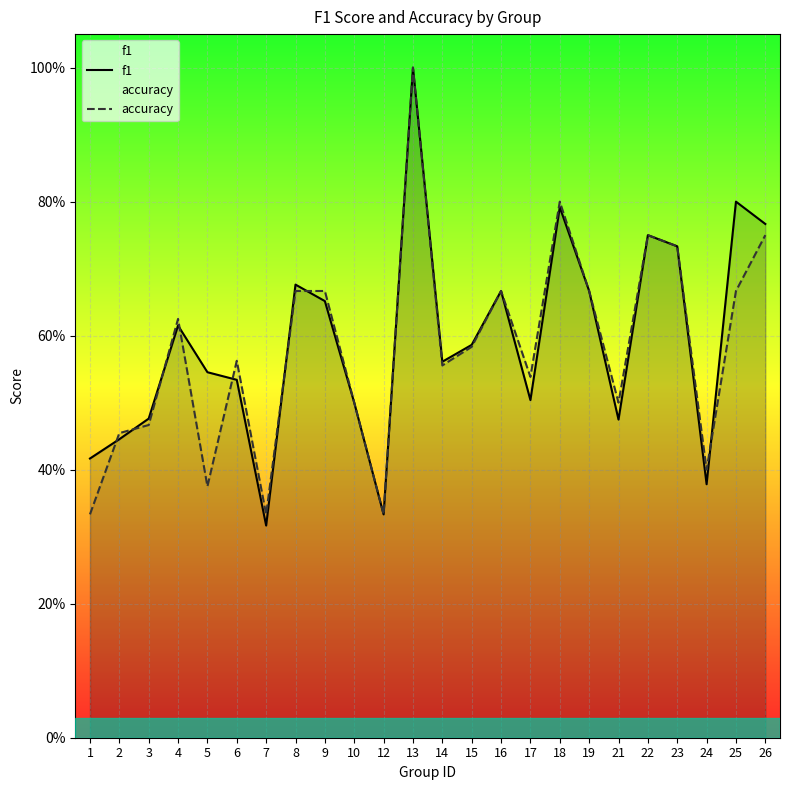

The f1 series shows 0.7 at 21. True or false?

False